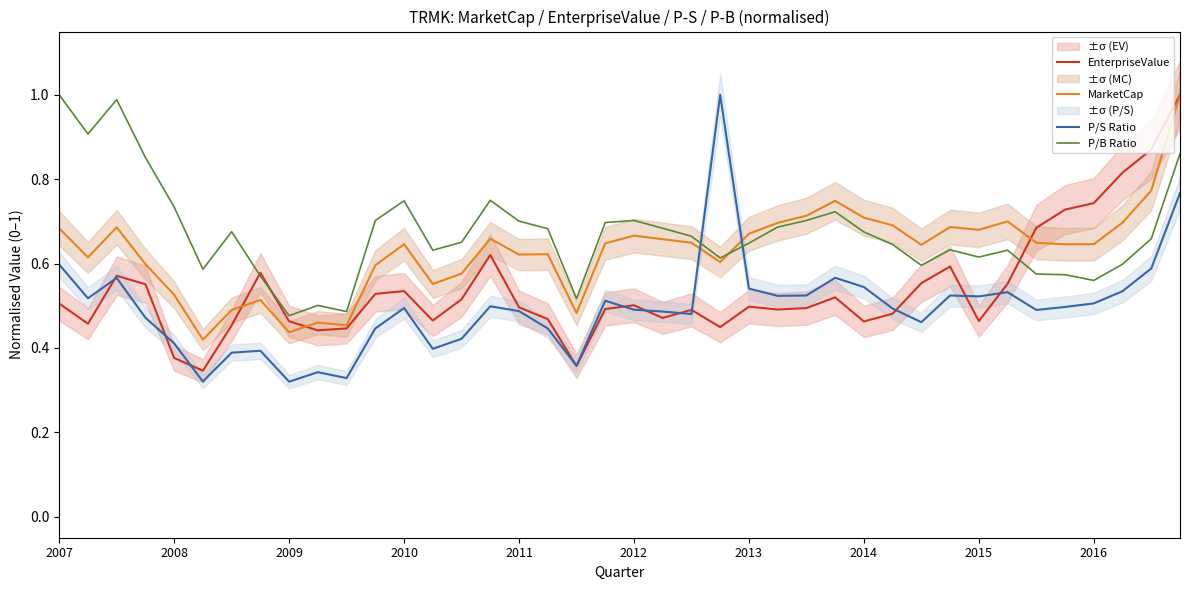

How many times do EnterpriseValue and P/B Ratio cross each other?

3